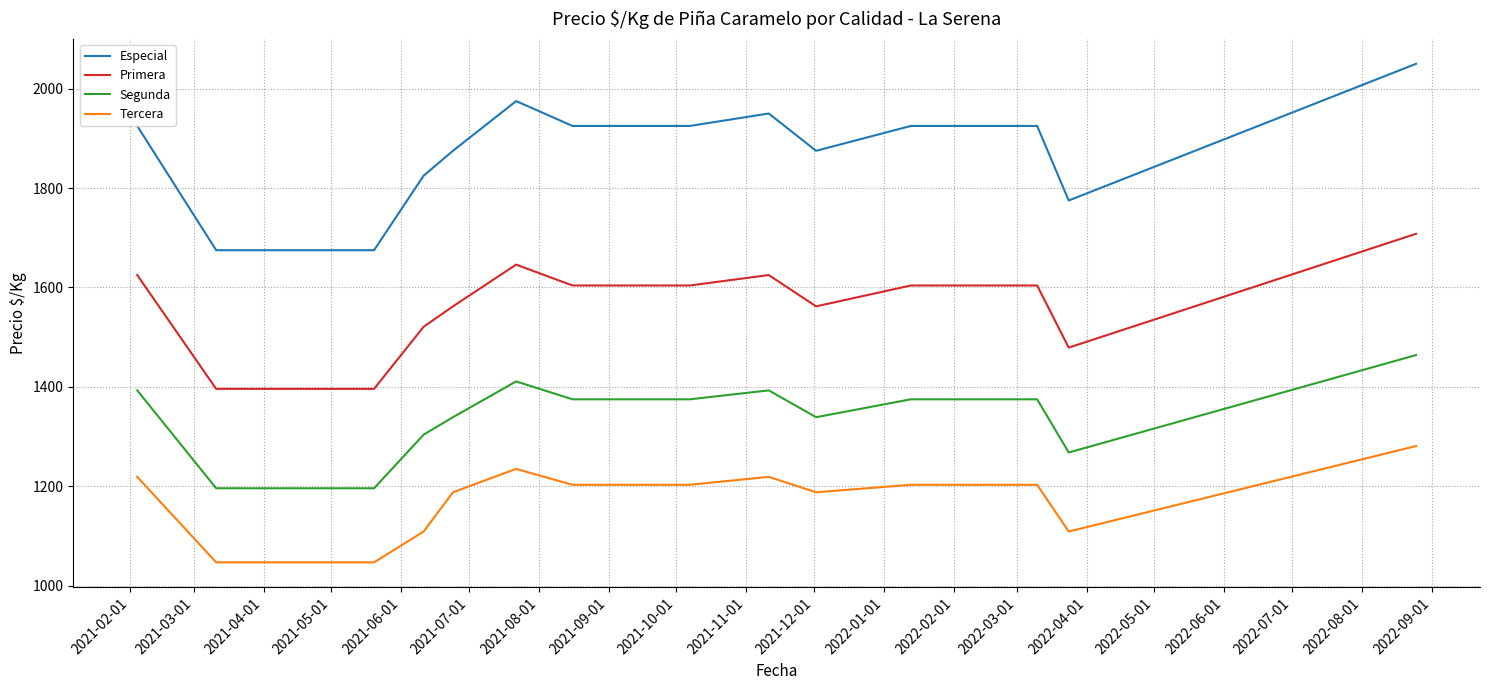

True or false: Segunda and Tercera cross at least once.

False